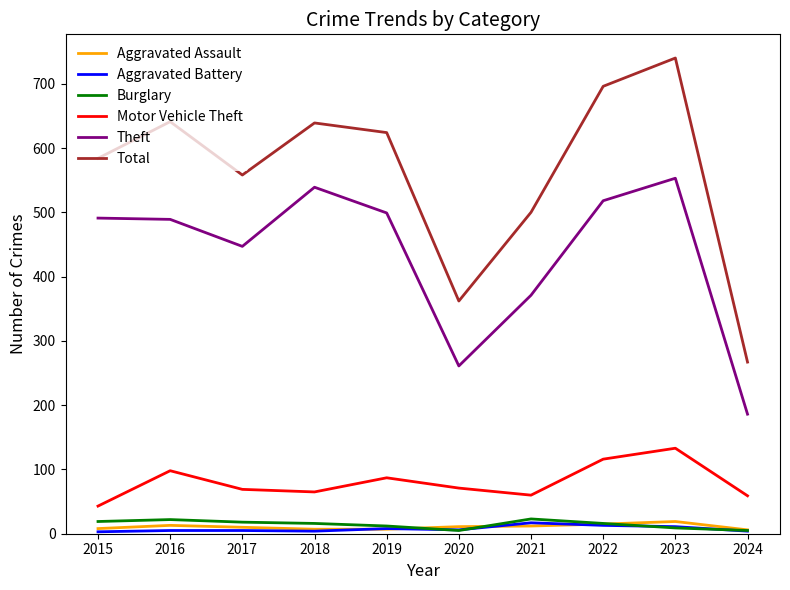

True or false: Theft and Total cross at least once.

False